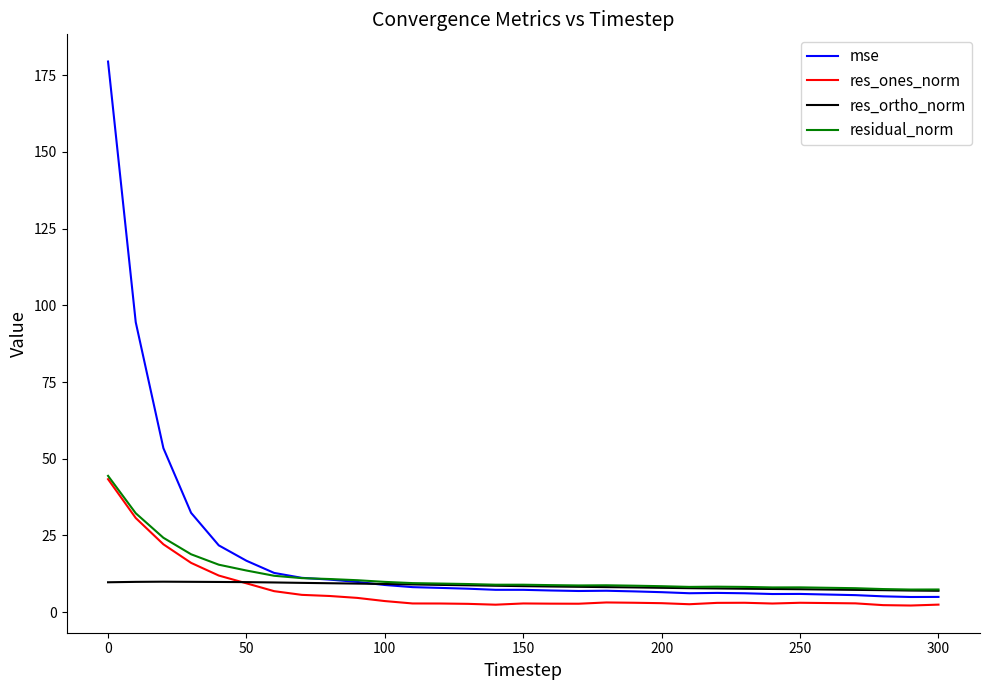

What is the greatest value displayed?

179.4